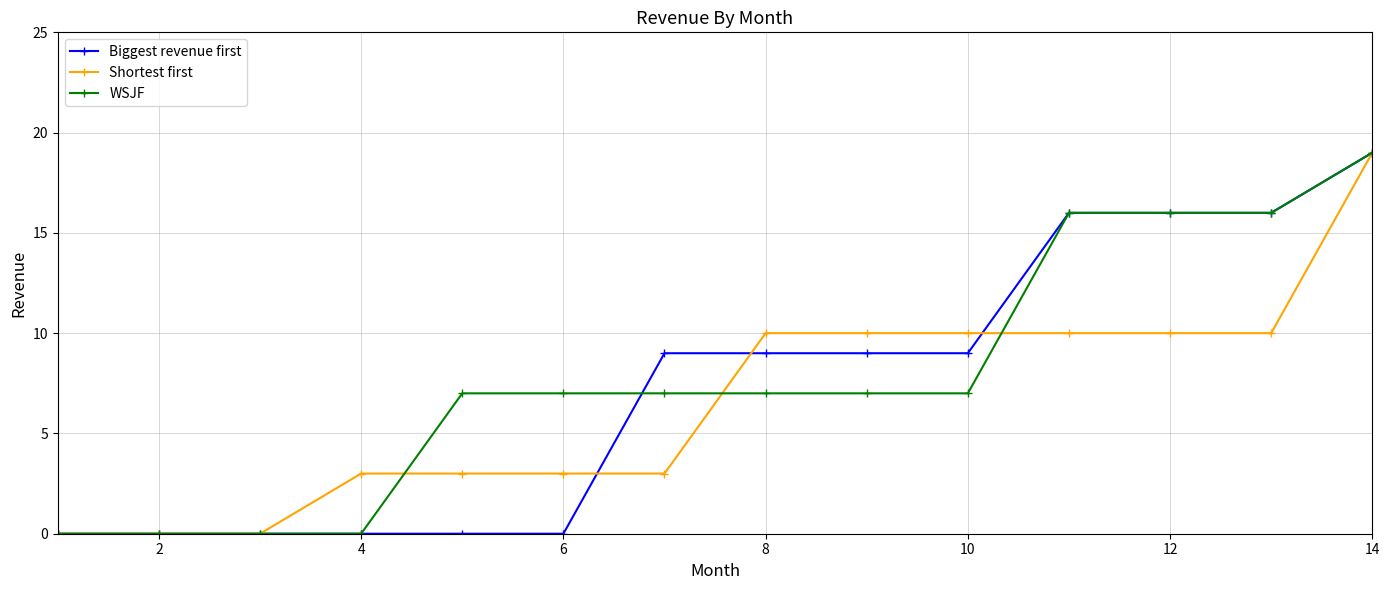

What is the value of the WSJF point at the 5th from the left?

7